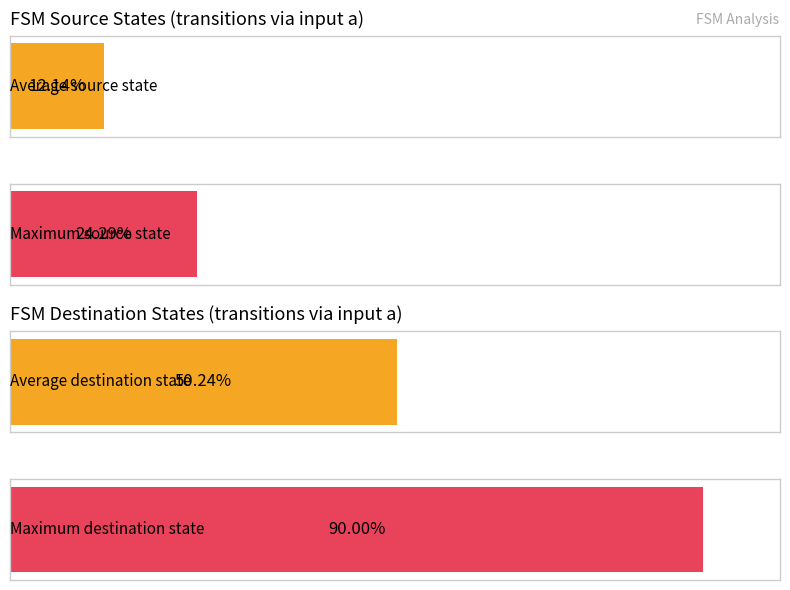

Which series has the widest spread of values?

destination_state